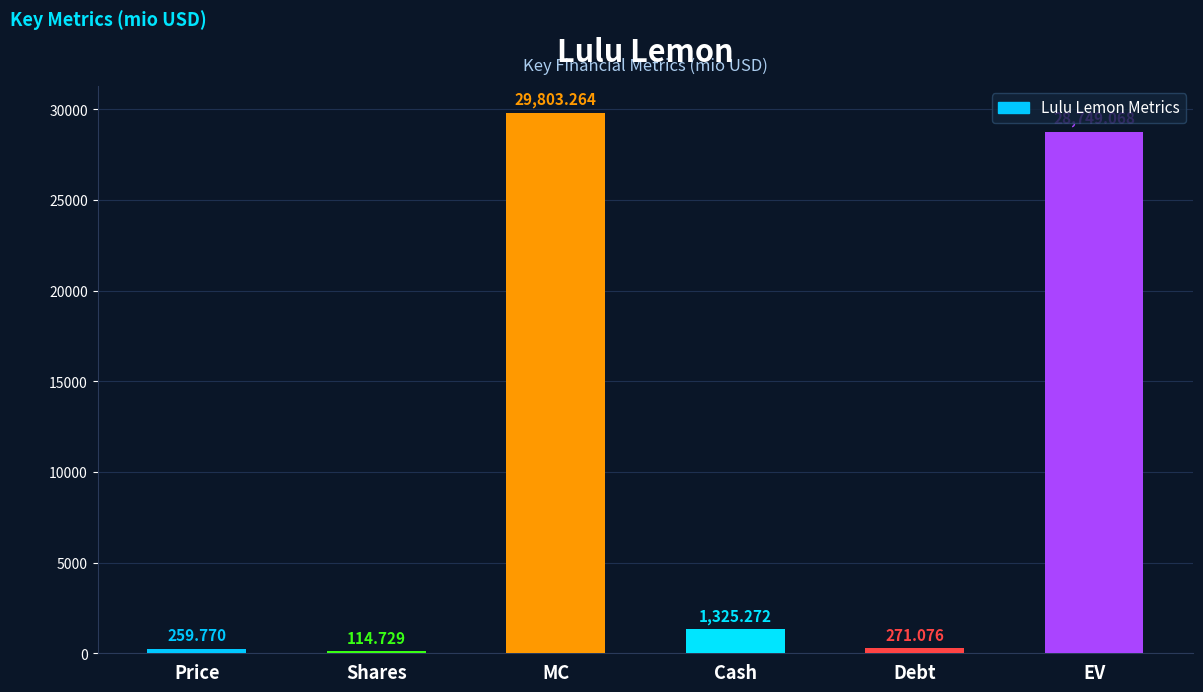

Reading right to left, list all the values displayed in this chart.

EV=28749.1	Debt=271.1	Cash=1325.3	MC=29803.3	Shares=114.7	Price=259.8